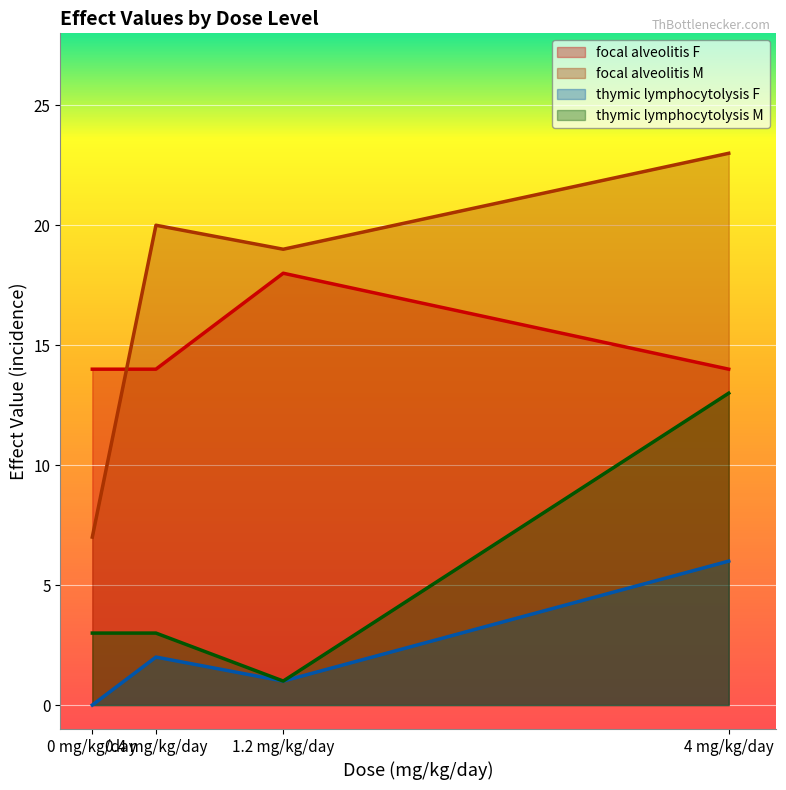

What is the difference between the maximum and second lowest values in the focal alveolitis M series?

4